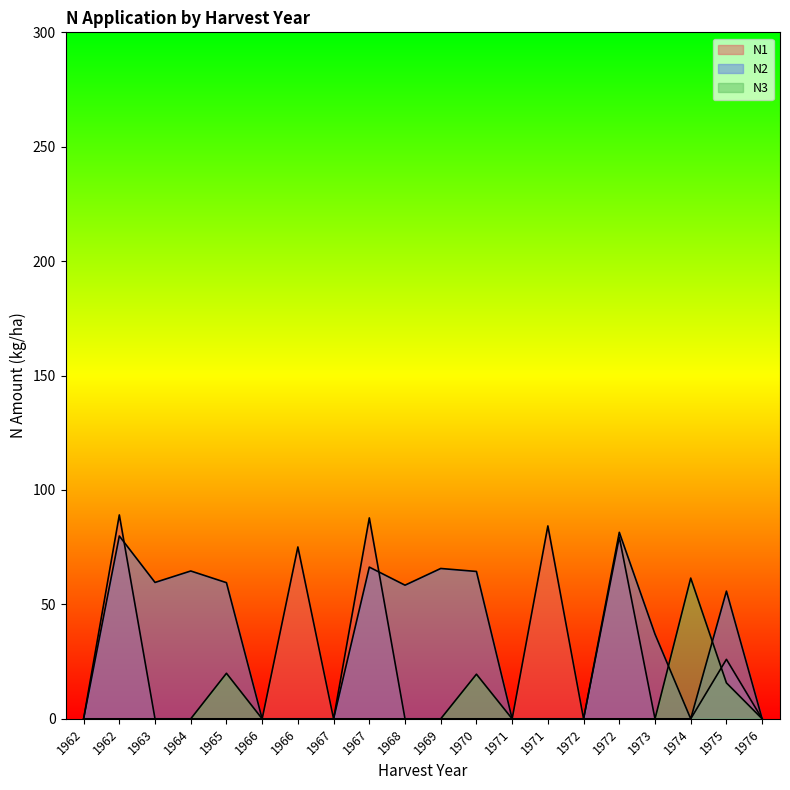

Between 1964 and 1976, which series saw the biggest shift?

N2